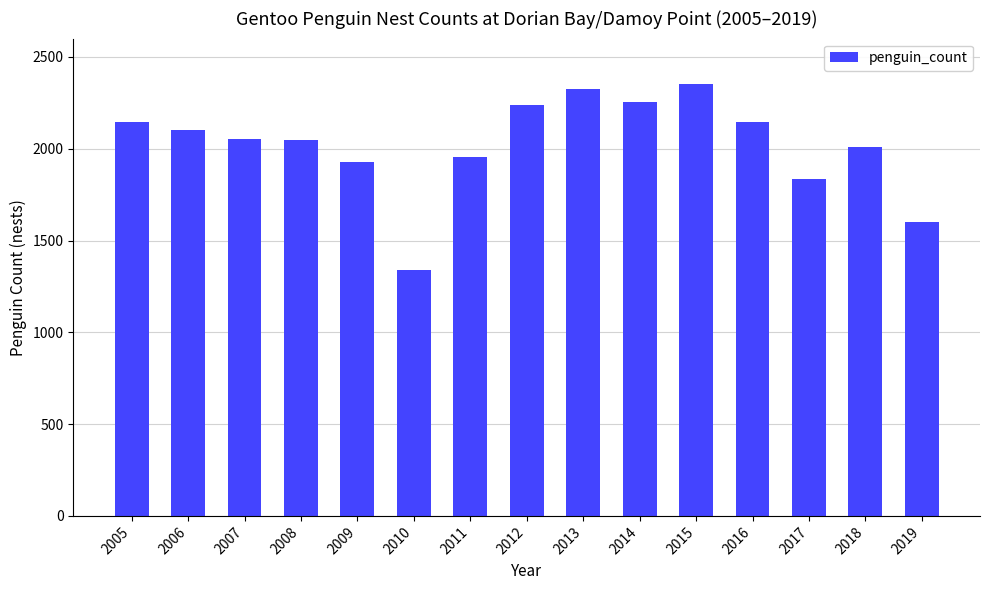

How many bars are there in total?

15